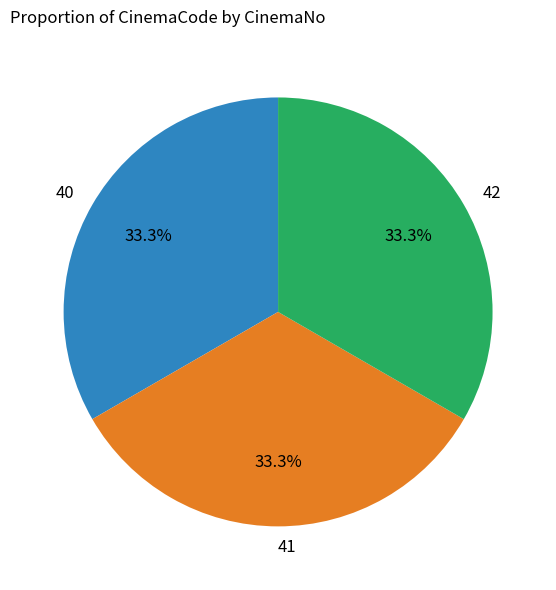

Is it true that 42 is 21% of the pie?

False